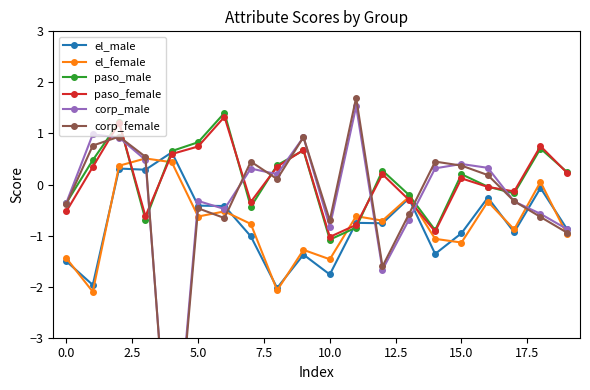

What is the difference between the maximum and minimum values in the paso_male series?

2.5